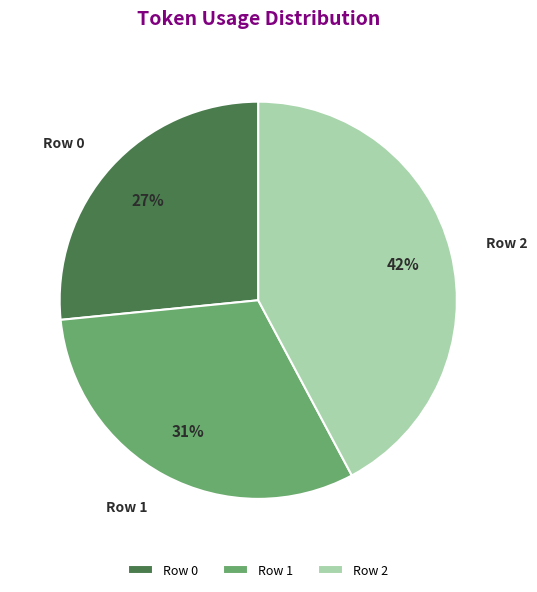

To the nearest percent, what portion does Row 0 represent?

27%